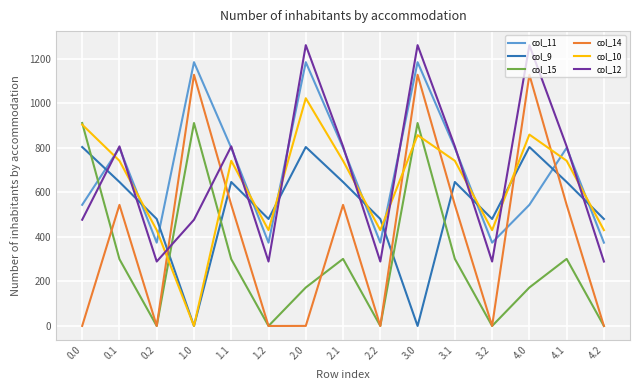

What is the minimum value for col_12?

289.5